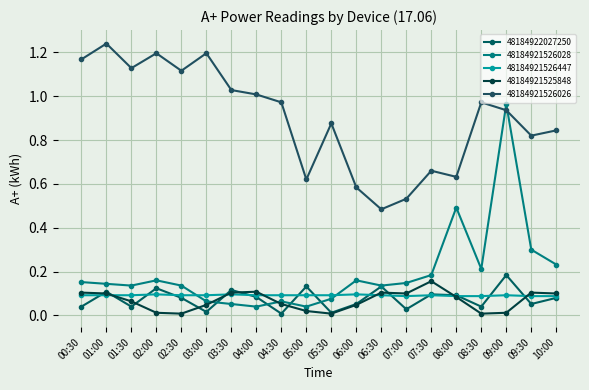

Count the number of data series in this chart.

5